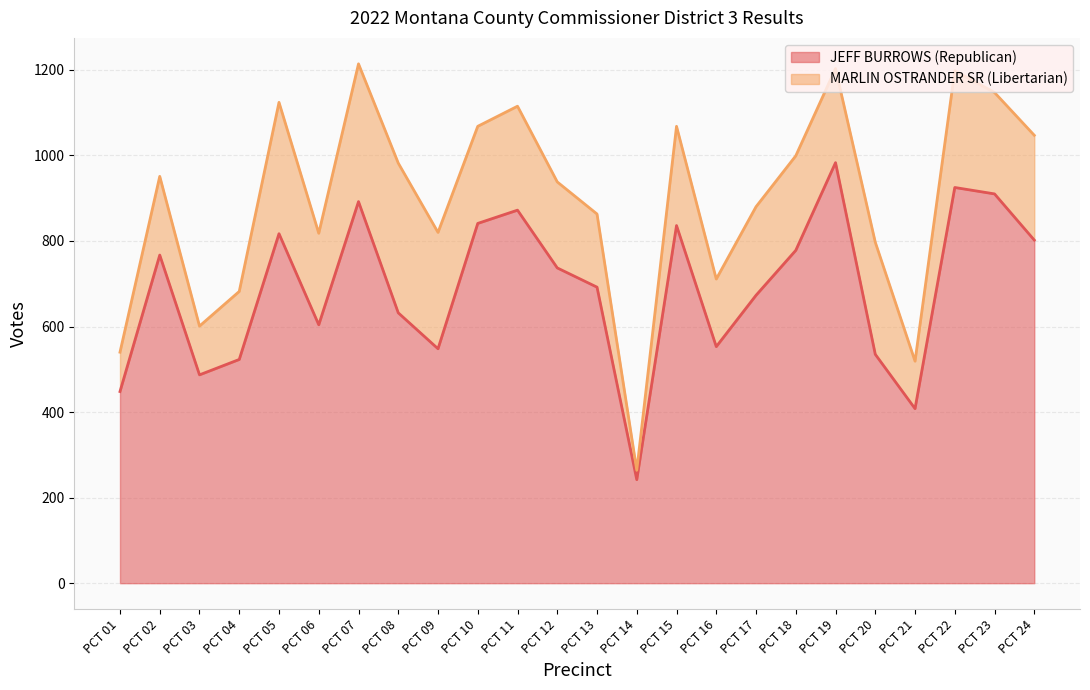

List the labels in order of value, largest first.

PCT 19, PCT 22, PCT 23, PCT 07, PCT 11, PCT 10, PCT 15, PCT 05, PCT 24, PCT 18, PCT 02, PCT 12, PCT 13, PCT 17, PCT 08, PCT 06, PCT 16, PCT 09, PCT 20, PCT 04, PCT 03, PCT 01, PCT 21, PCT 14